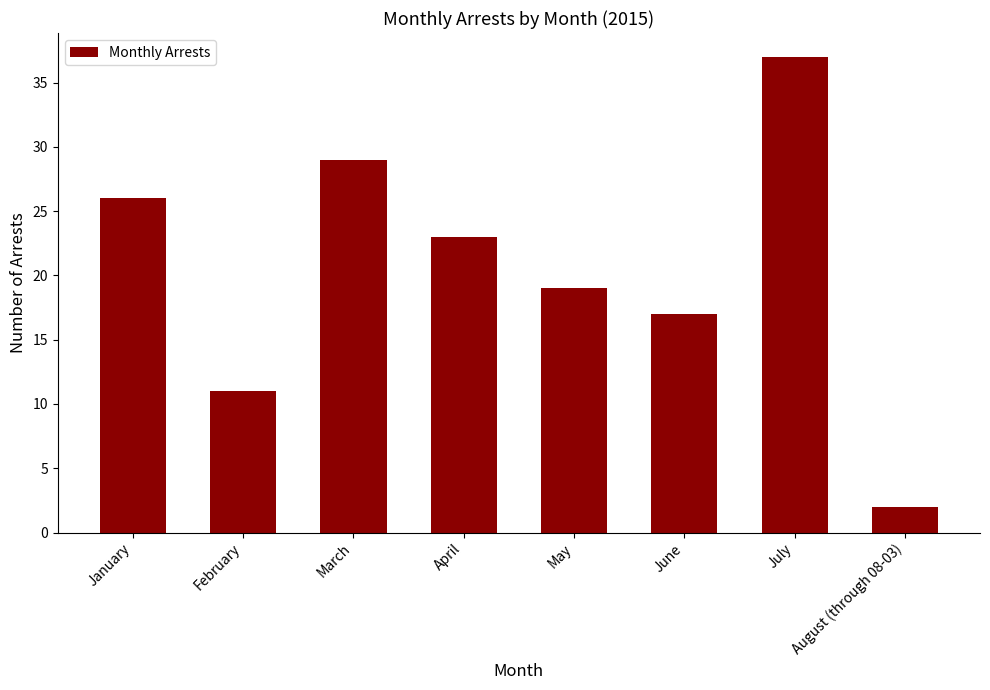

Read the value at February, to the nearest 10.

10